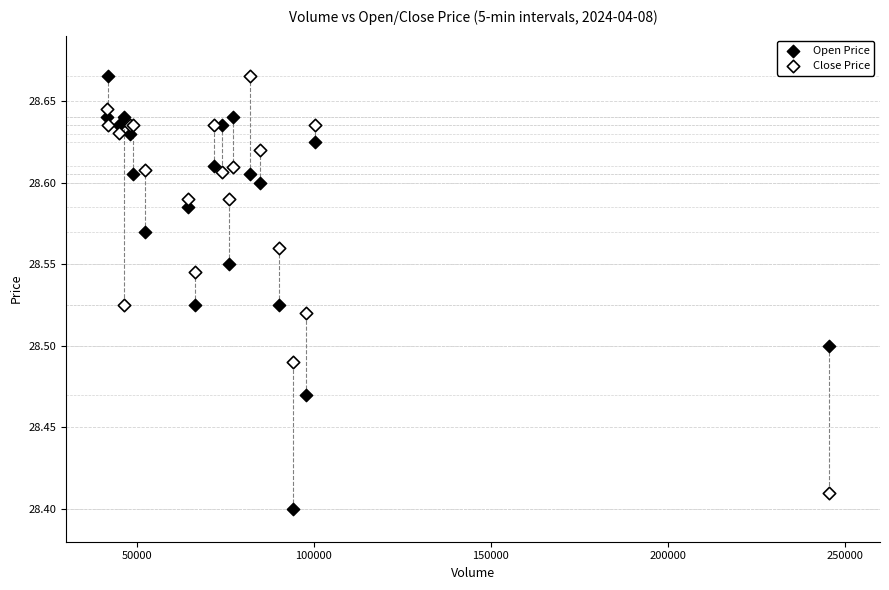

What are all the series names shown in the legend?

Open Price, Close Price